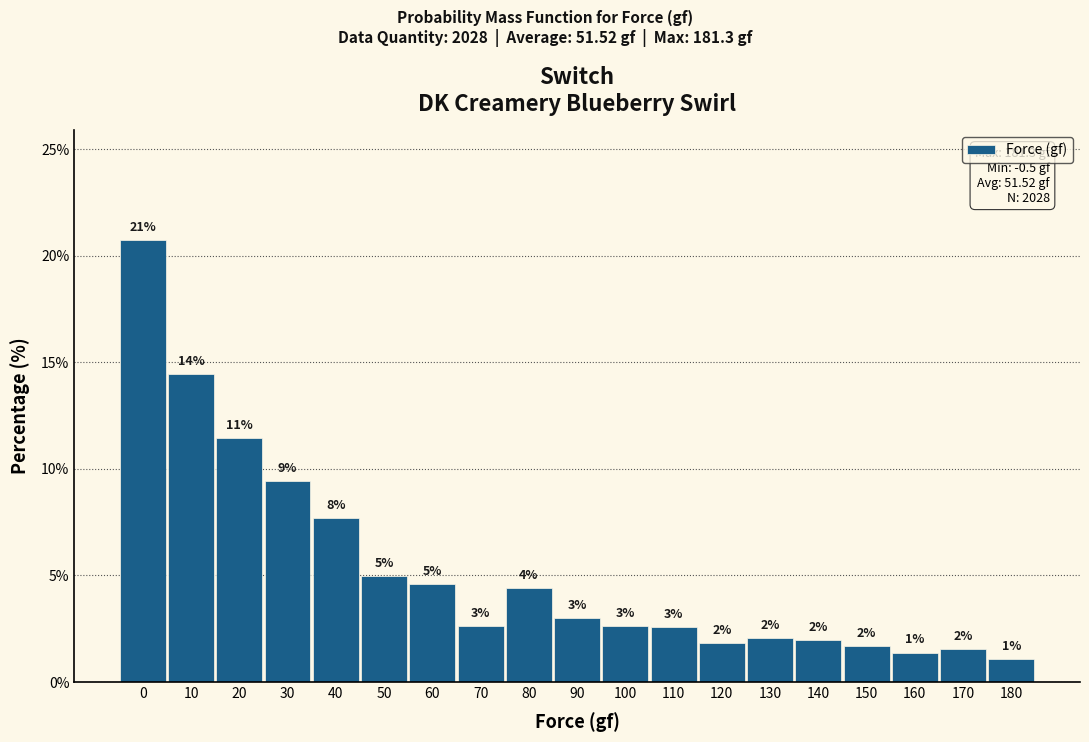

Which has a higher value, 160 or 100?

100